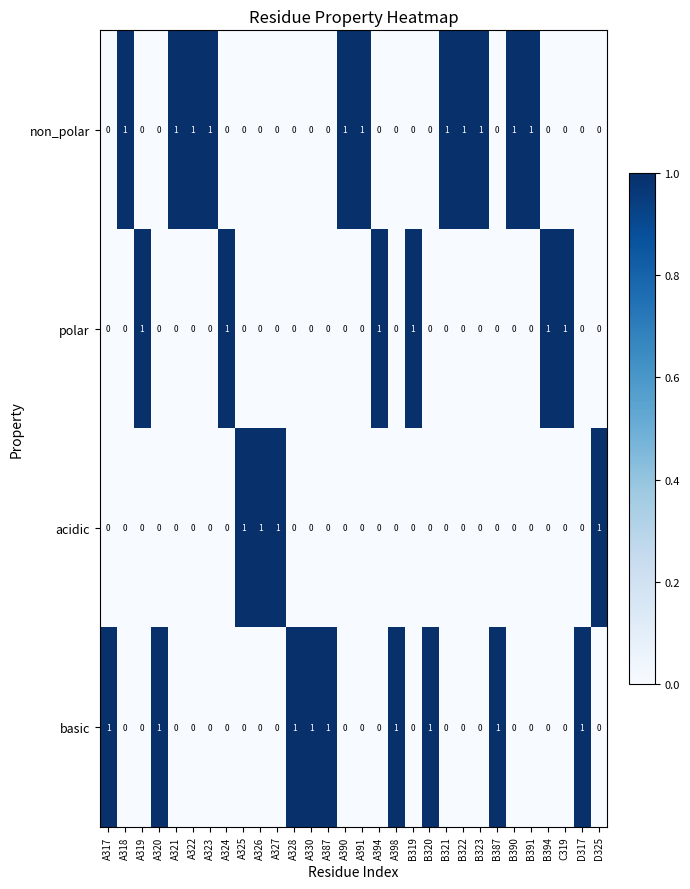

How many categories are shown in the chart?

30